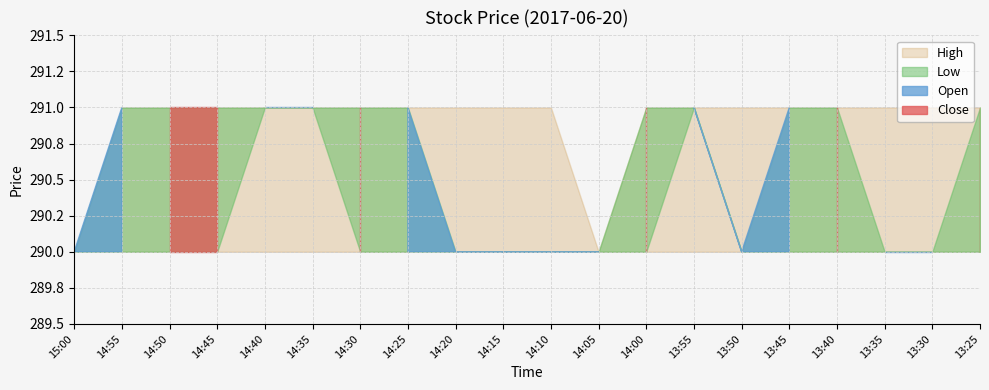

True or false: Open and High intersect in this chart.

False